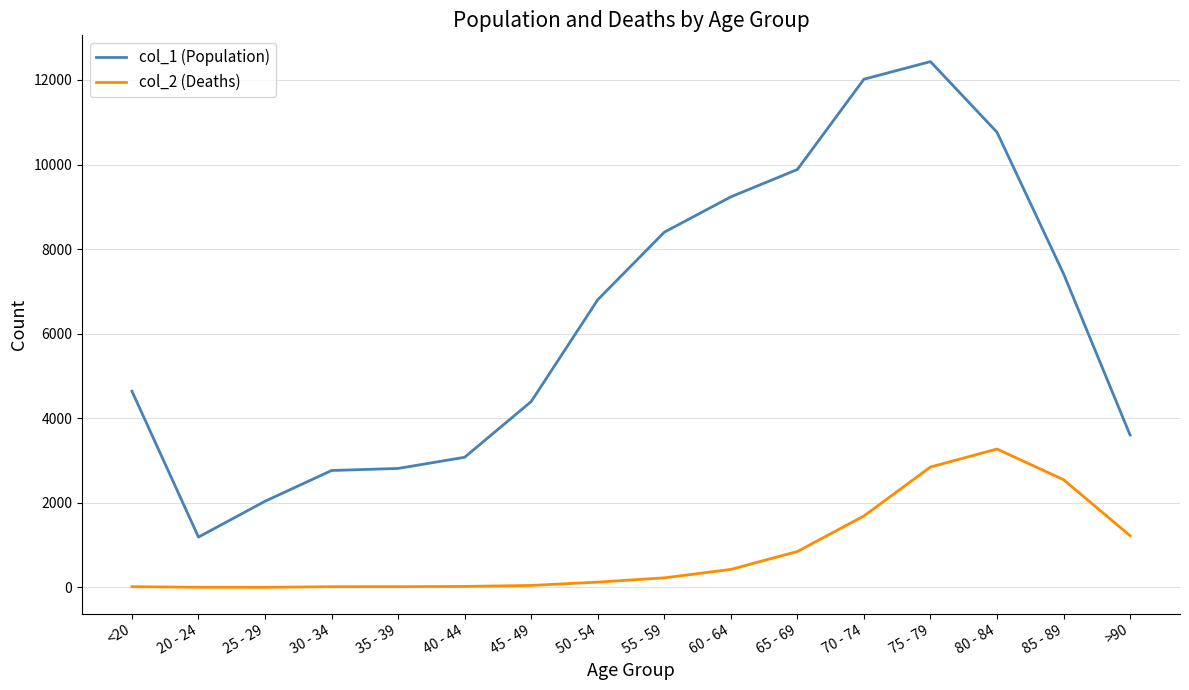

List the series in order of their peak value, lowest first.

col_2 (Deaths), col_1 (Population)